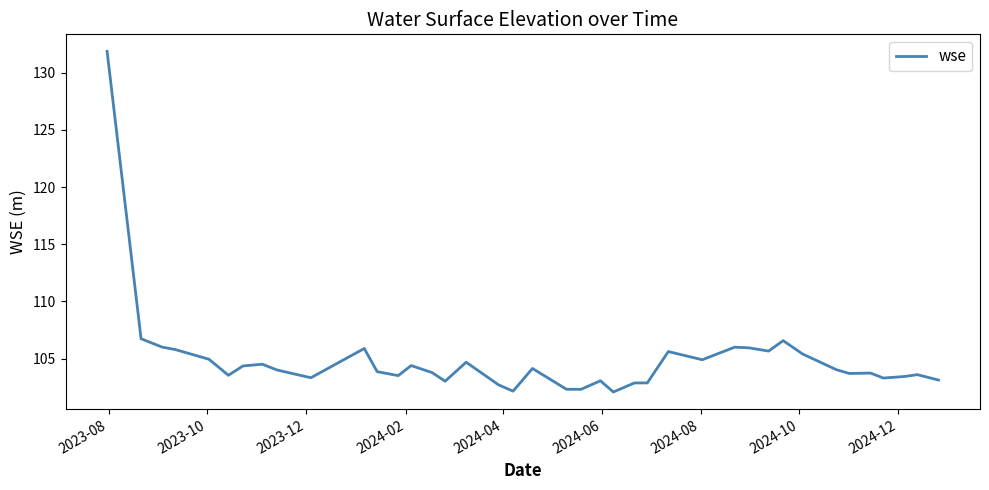

What is the difference between the maximum and minimum values?

29.8